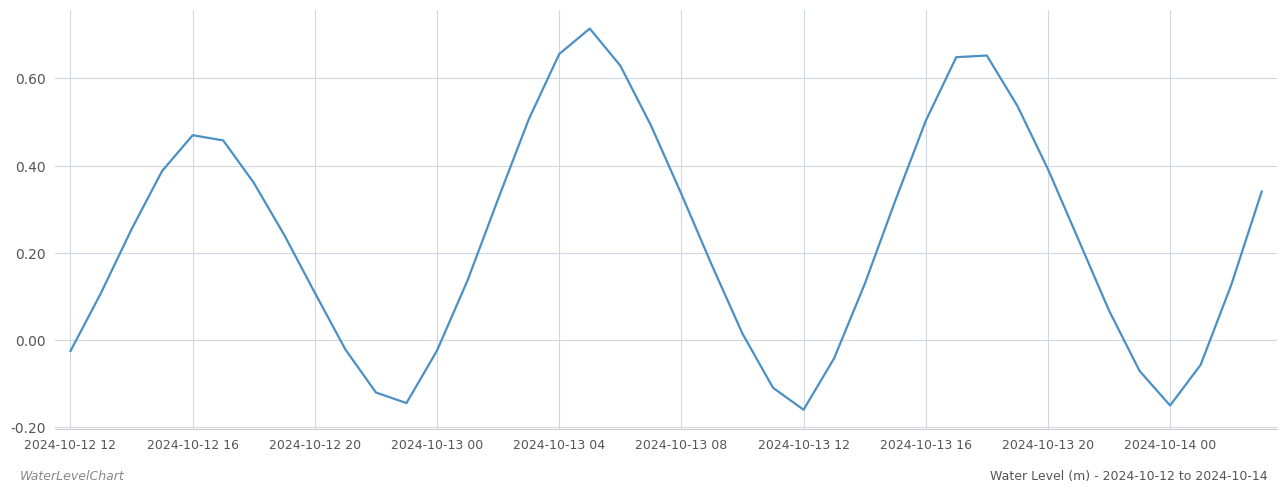

What is the difference between the maximum and minimum values?

0.9